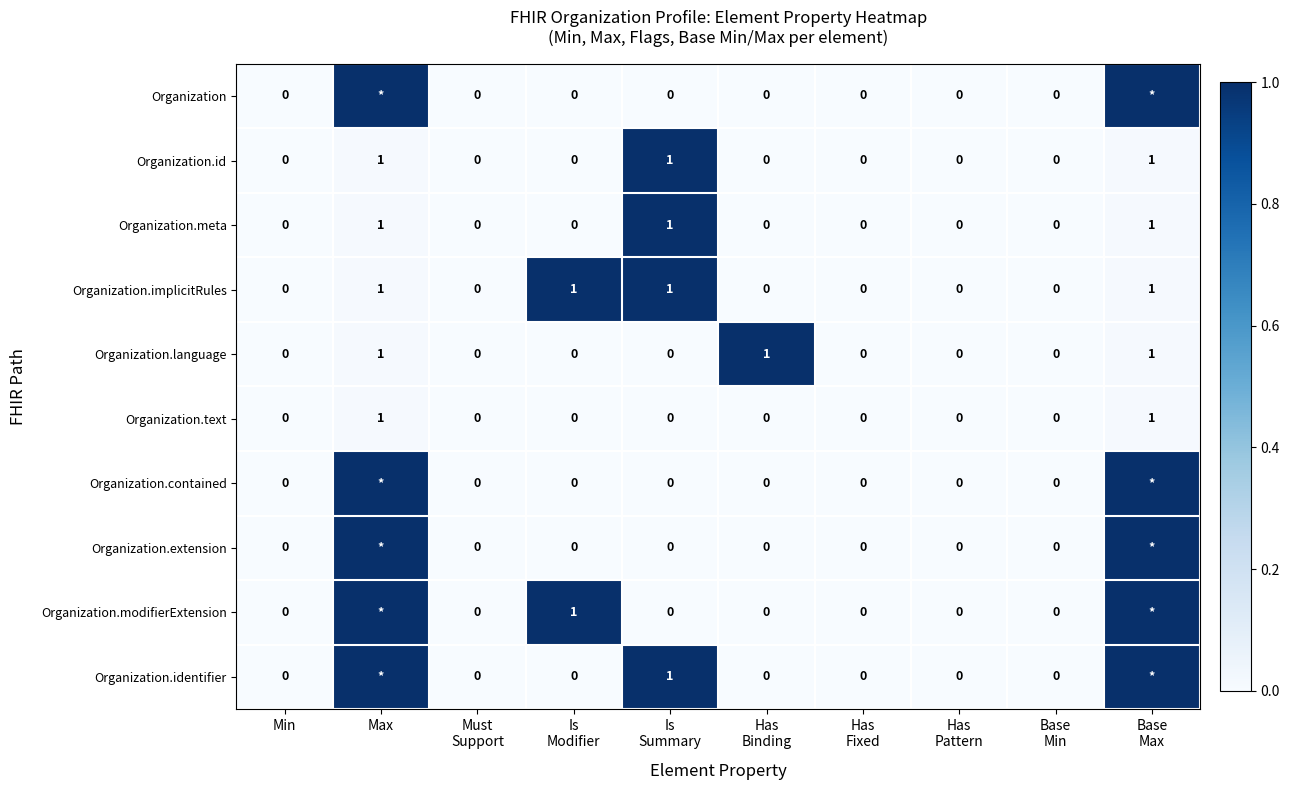

True or false: Organization.implicitRules has a value of 2 at Max.

False